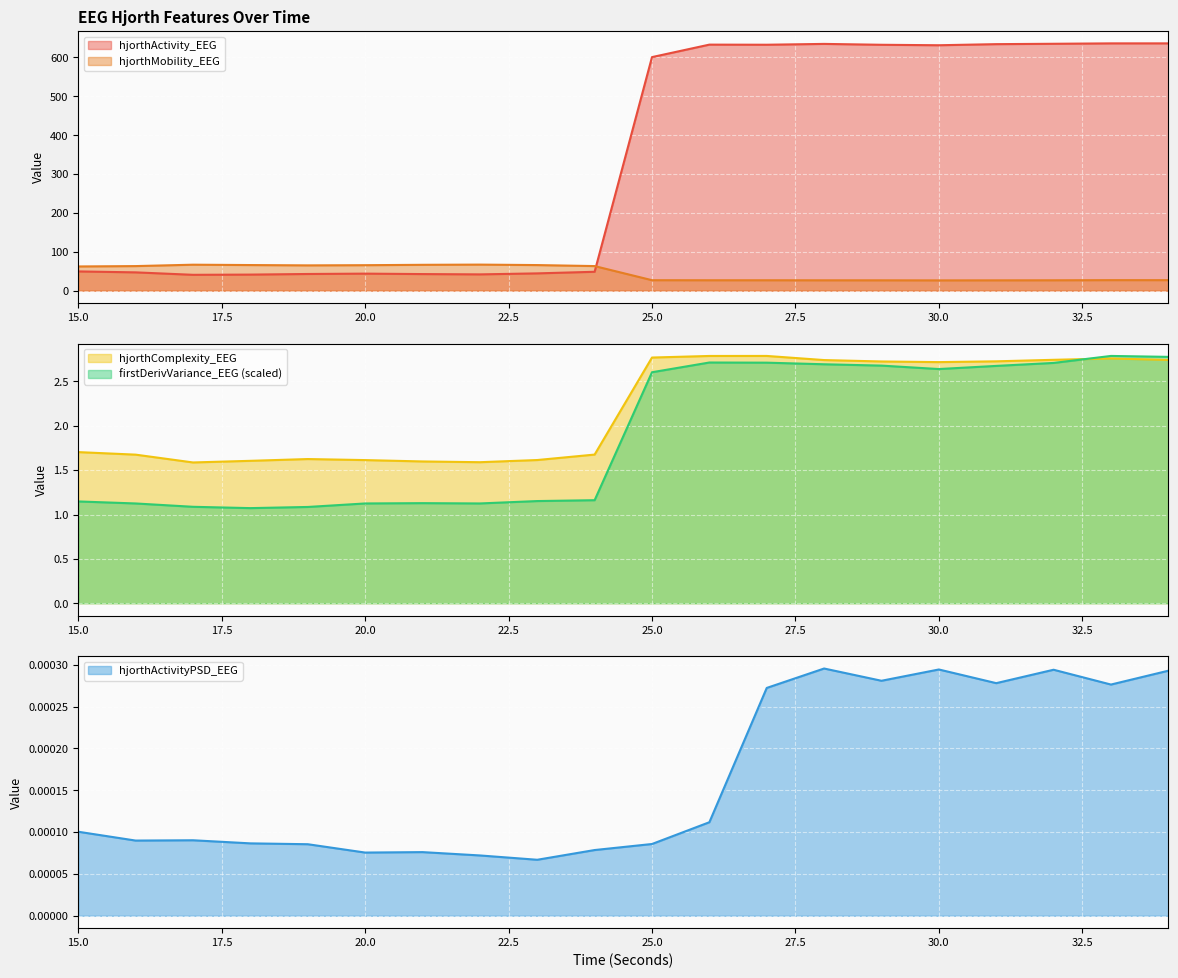

True or false: hjorthMobility_EEG has more than 1 points higher than both neighbors.

True